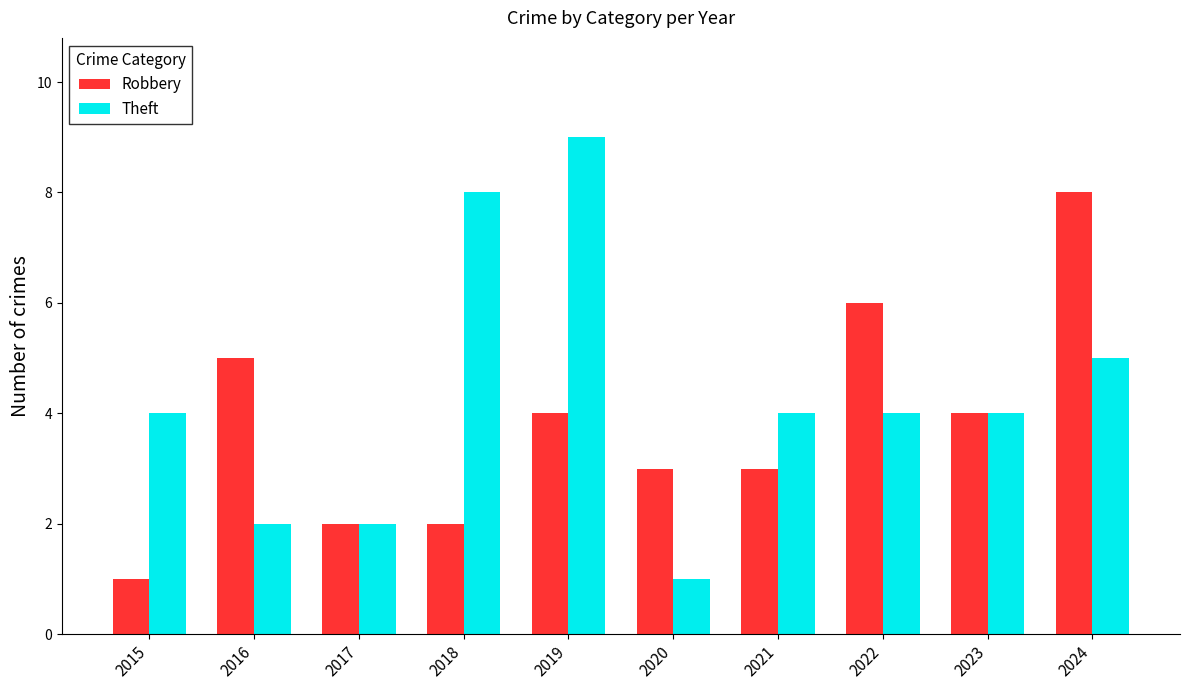

The Theft series shows 4 at 2021. True or false?

True